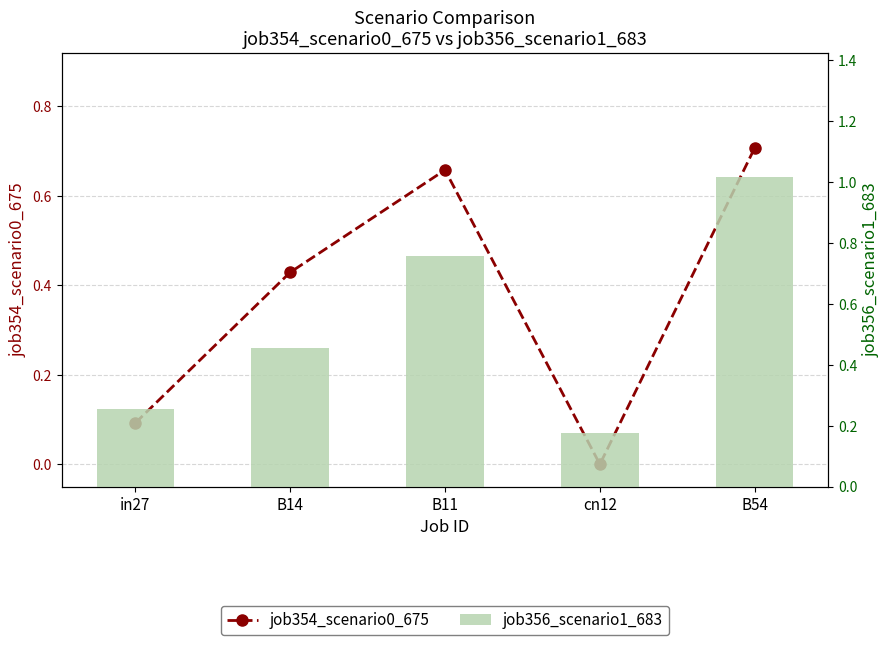

Rank the series by their average value, from highest to lowest.

job356_scenario1_683, job354_scenario0_675